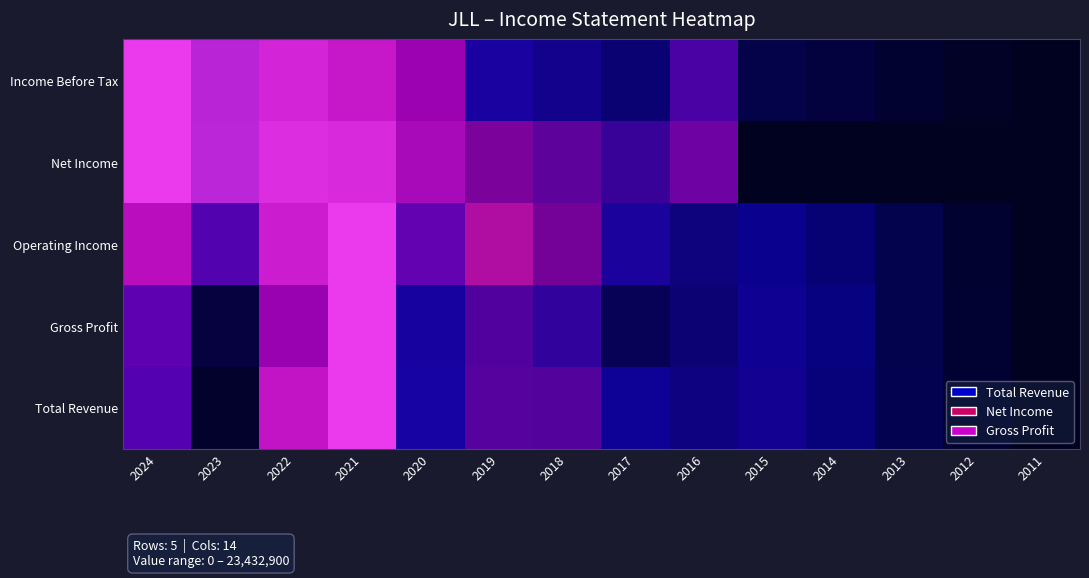

Between 2024 and 2020, which series saw the biggest shift?

Income Before Tax